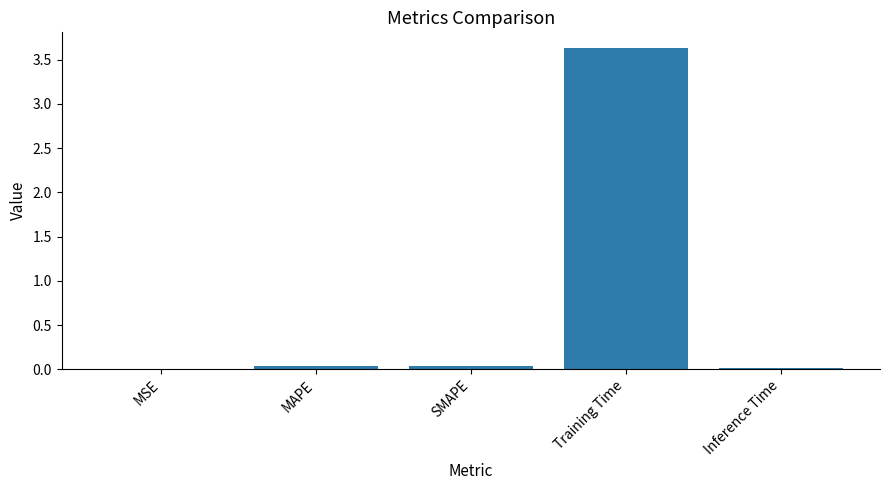

Are the bars horizontal?

No